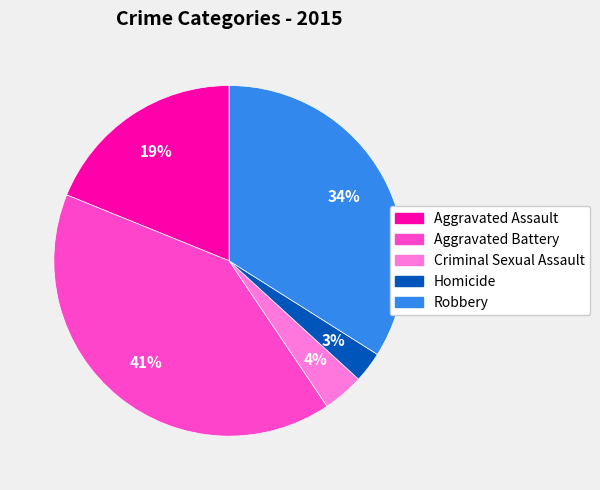

To the nearest percent, what is the difference between the Aggravated Battery and Criminal Sexual Assault slice percentages?

37%